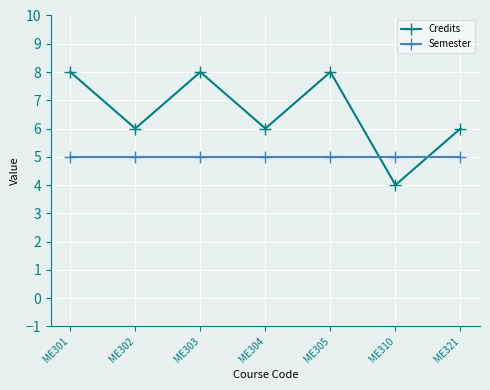

Between ME301 and ME304, which series saw the biggest shift?

Credits